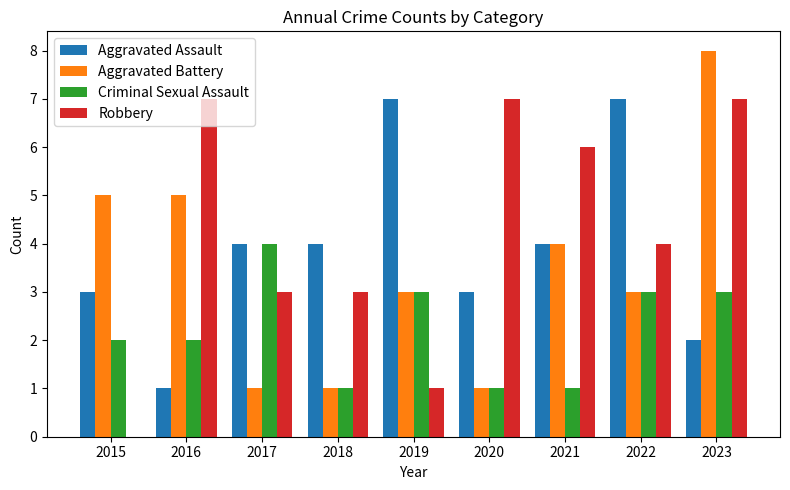

Are the bars grouped side by side (vs. stacked)?

Yes